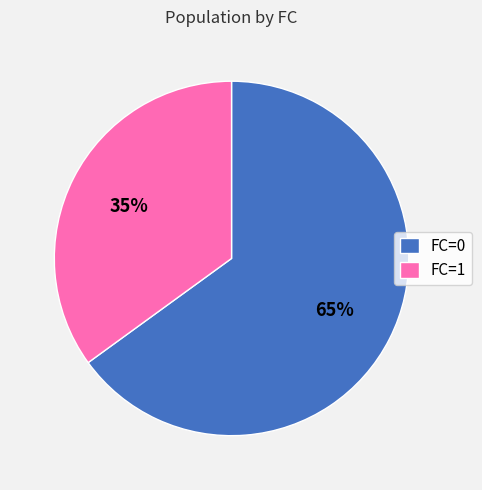

Which category accounts for the majority?

FC=0